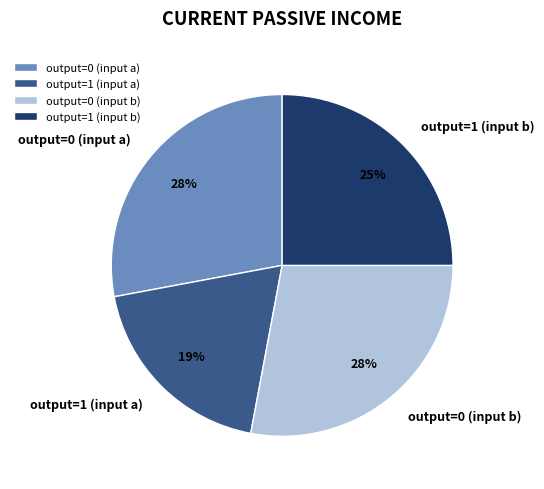

How many slices are in this pie chart?

4